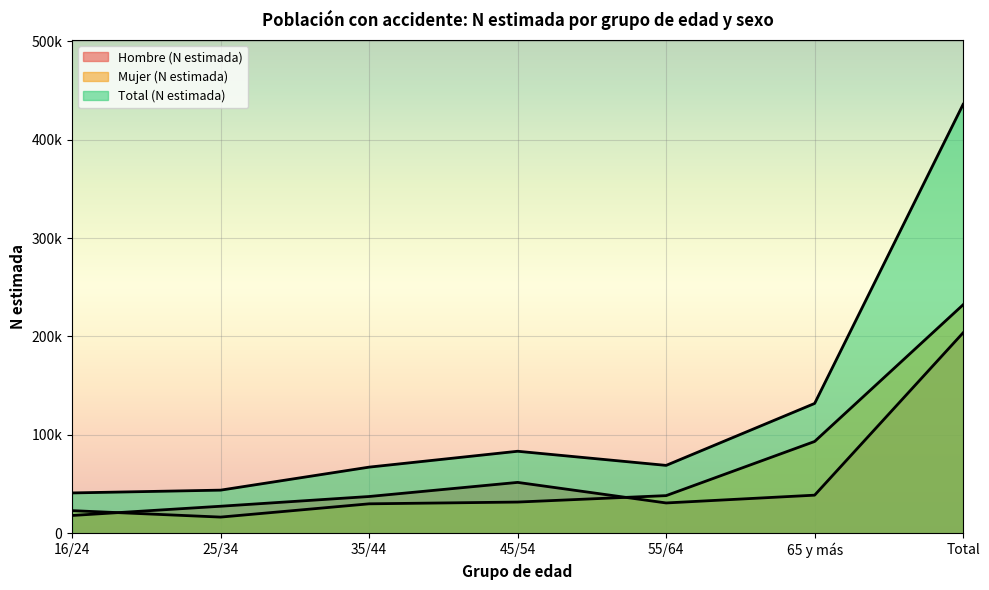

Rank the series by their maximum value, from highest to lowest.

Total (N estimada), Mujer (N estimada), Hombre (N estimada)